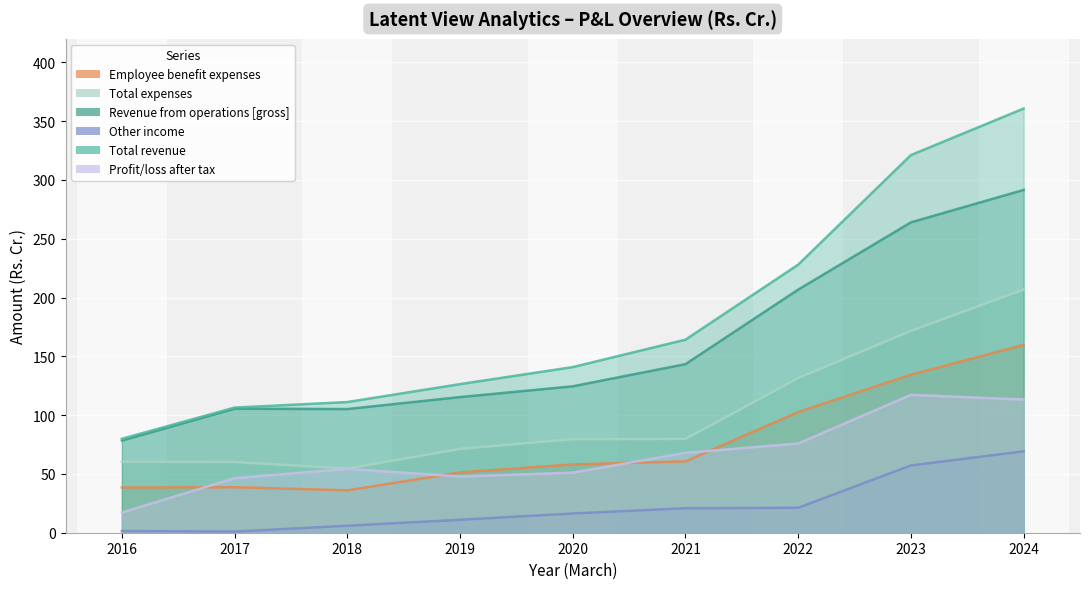

What is the value of the Profit/loss after tax point at the 6th from the left?

67.9